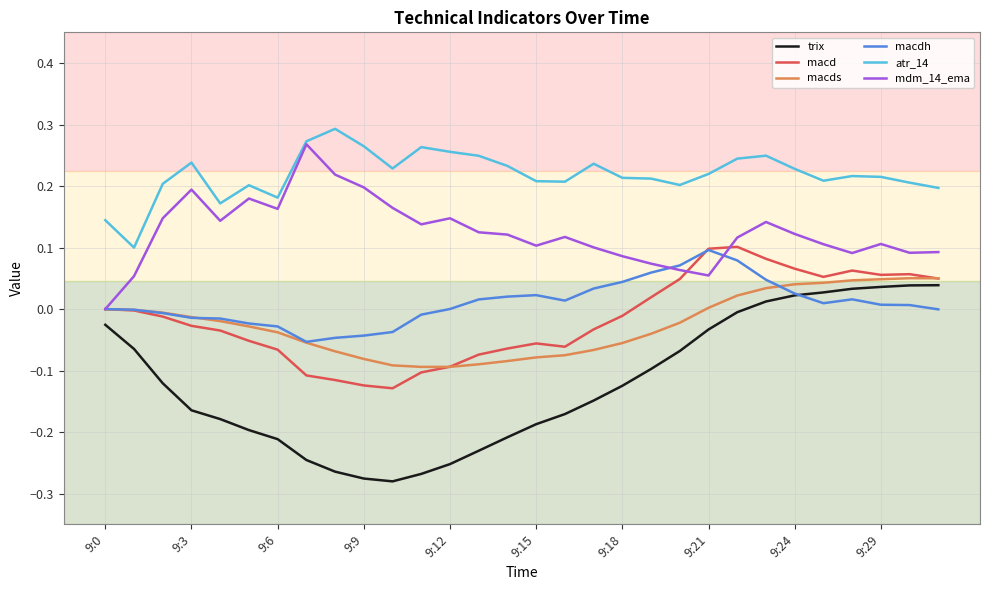

Which series has the widest spread of values?

trix